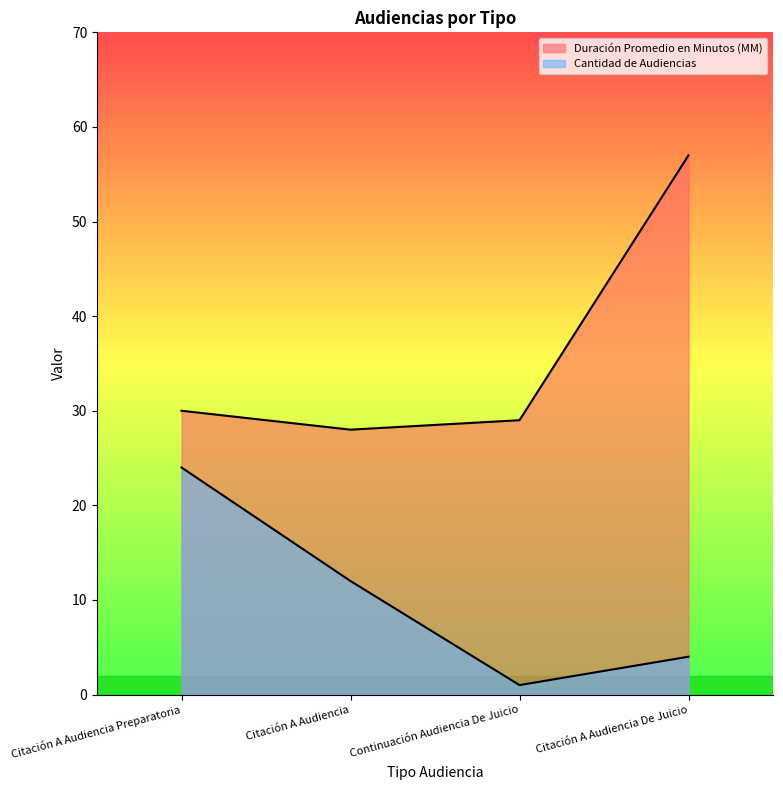

The Duración Promedio en Minutos (MM) series shows 14 at Citación A Audiencia. True or false?

False